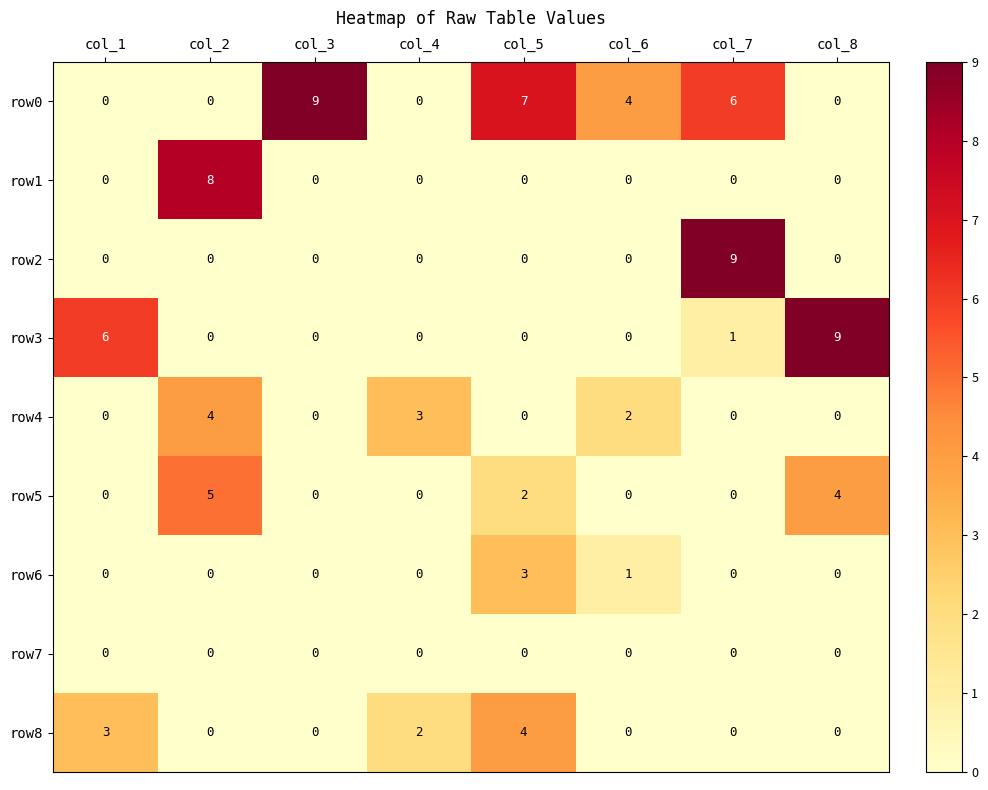

Which category has the highest value in the row3 series?

col_8